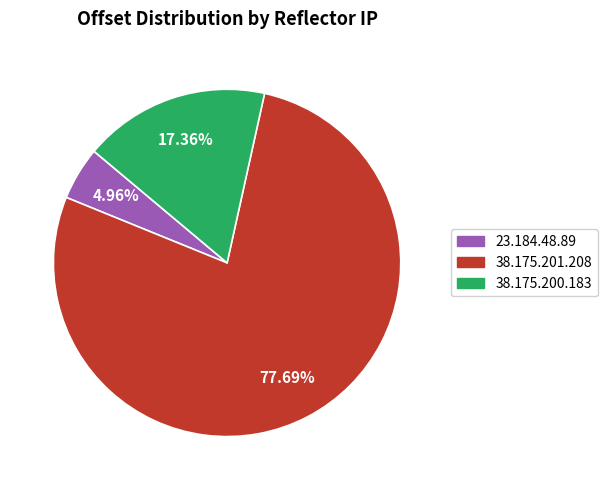

Between 23.184.48.89 and 38.175.201.208, which is larger?

38.175.201.208